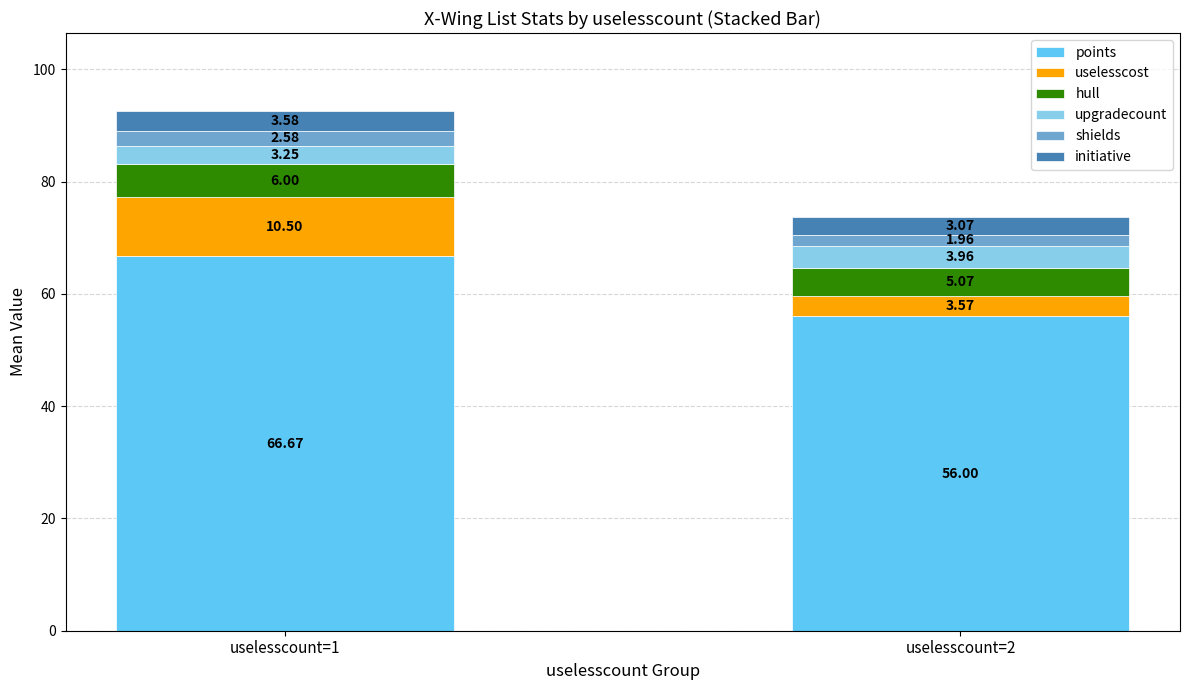

Is it true that points equals 30.4 at uselesscount=1?

False